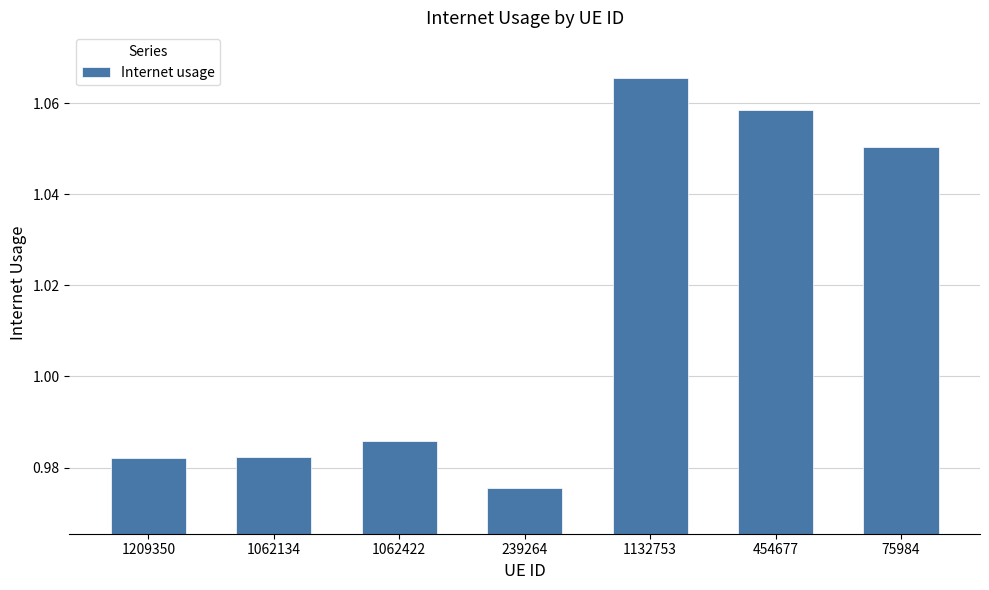

What is the sum of all values?

7.1